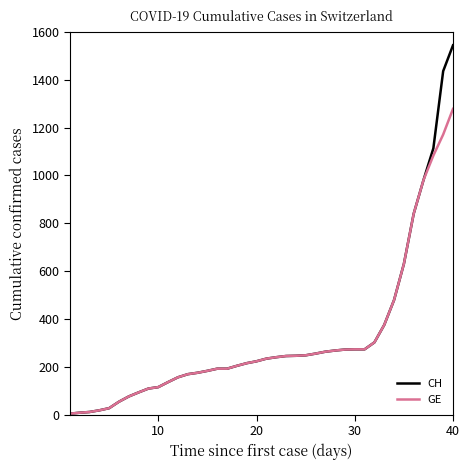

List the series in order of their peak value, lowest first.

GE, CH